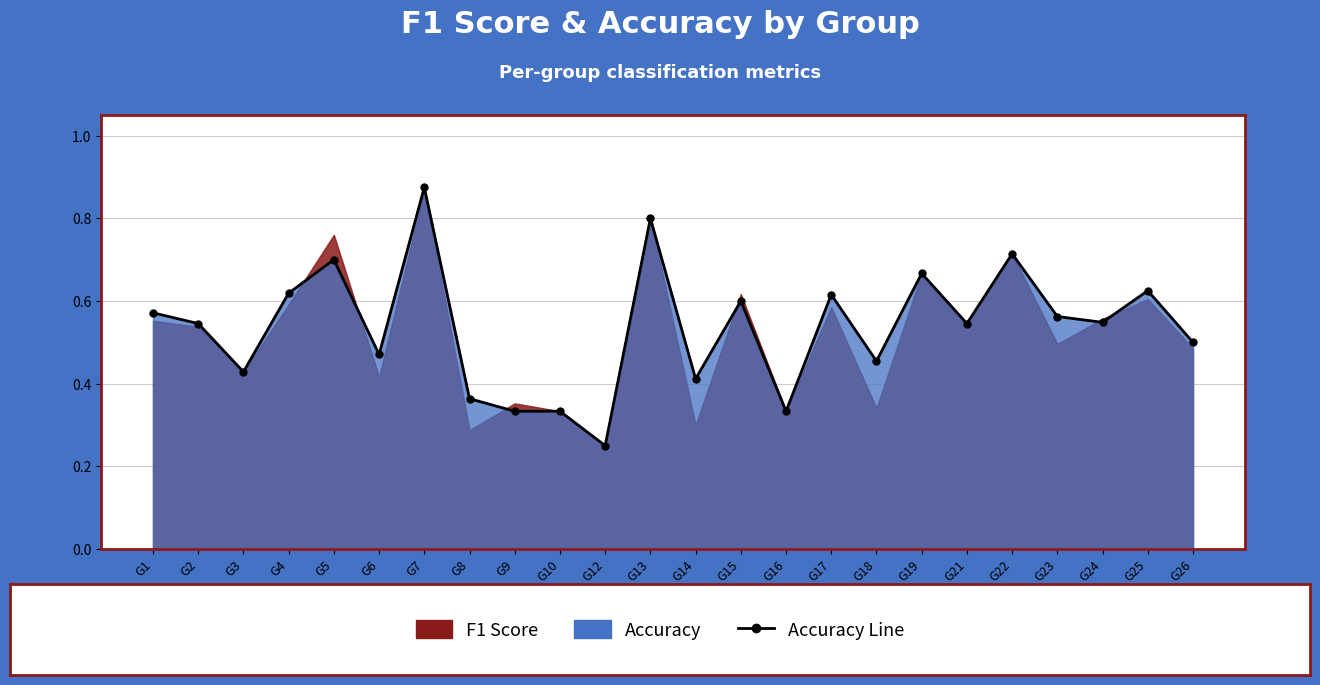

At which category does the data reach its first local valley?

G3